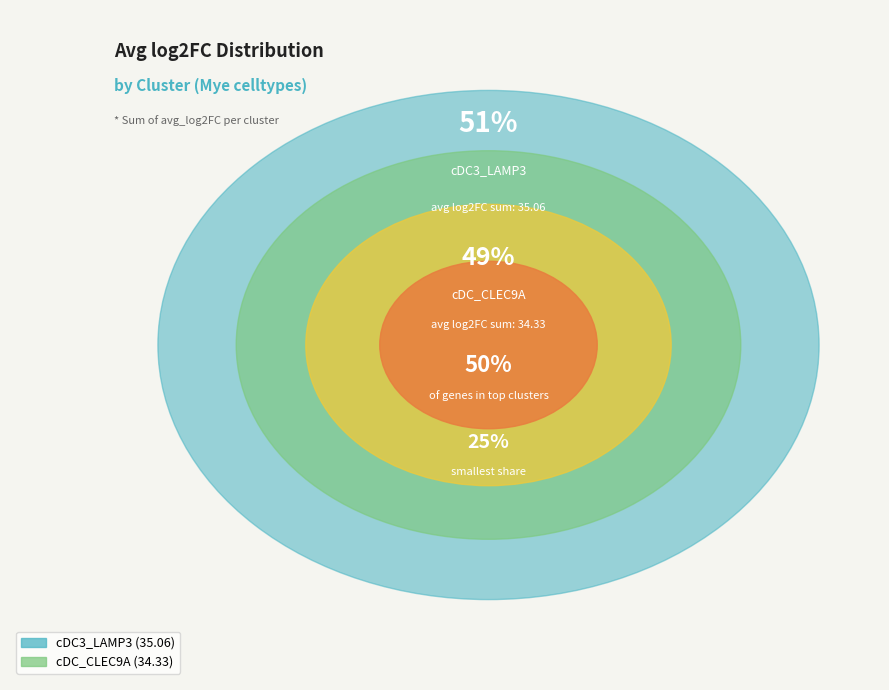

Which slice is the largest?

cDC3_LAMP3